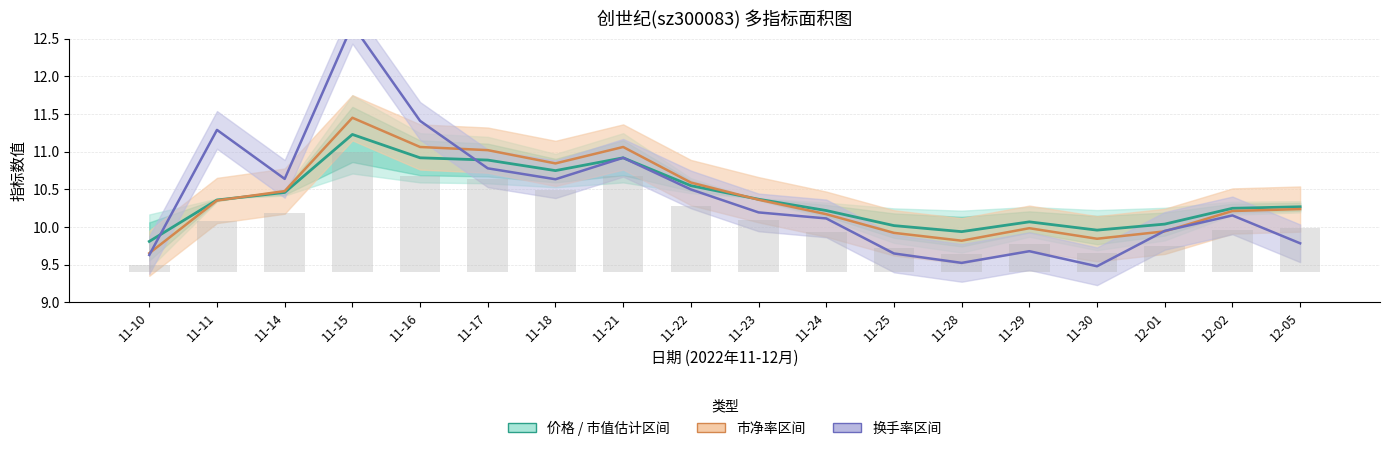

What is the label of the 10th bar from the left?

11-23